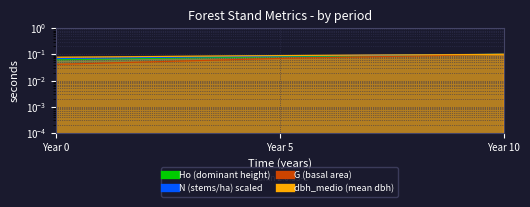

What is the minimum value for N?

0.1